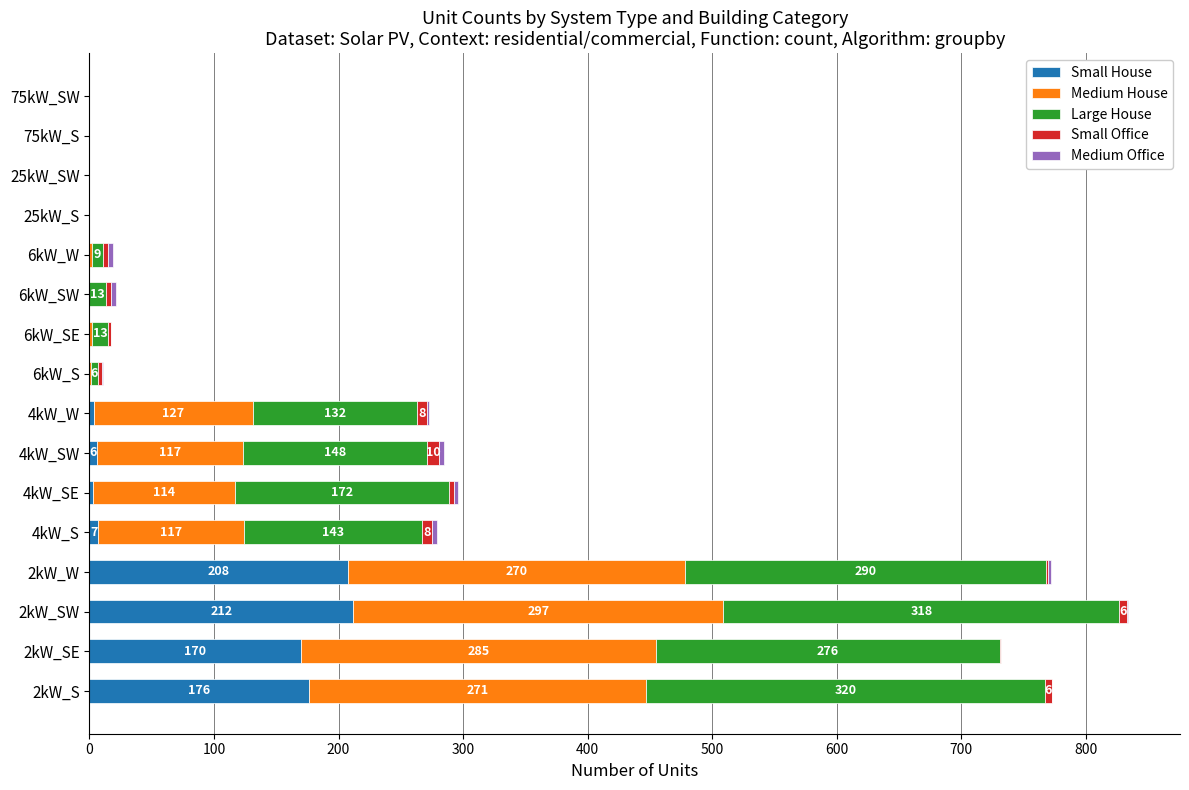

What is the sum of all Small House values?

786